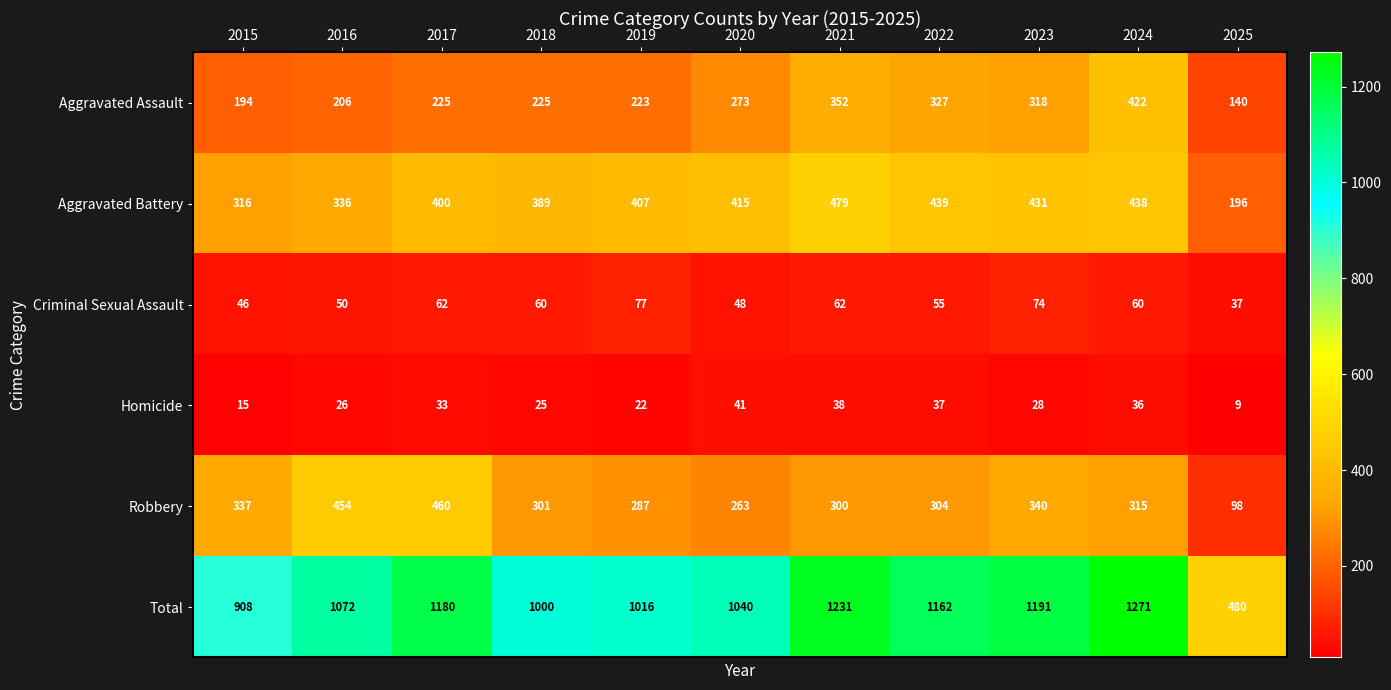

Which series has the largest total across all categories?

Total